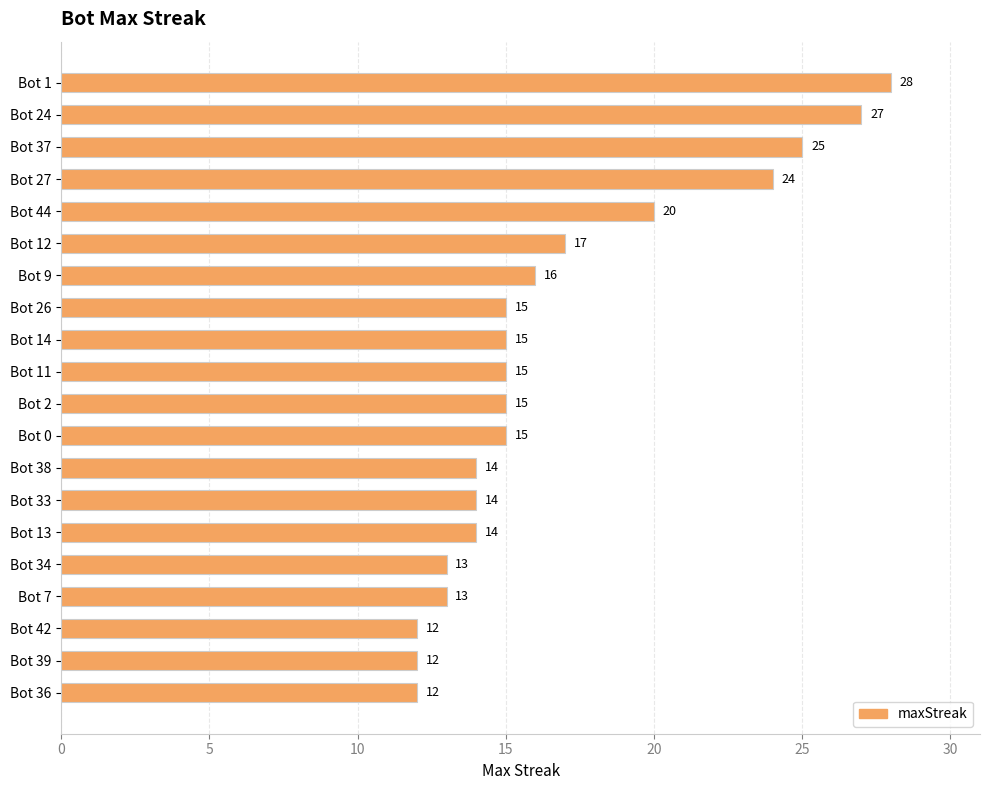

What is the greatest value displayed?

28